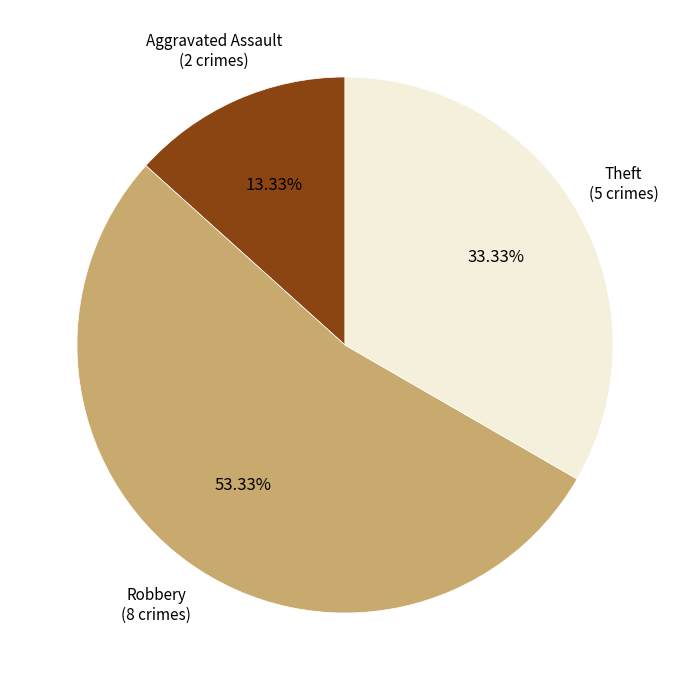

To the nearest percent, what is the combined percentage of Robbery and Theft?

87%